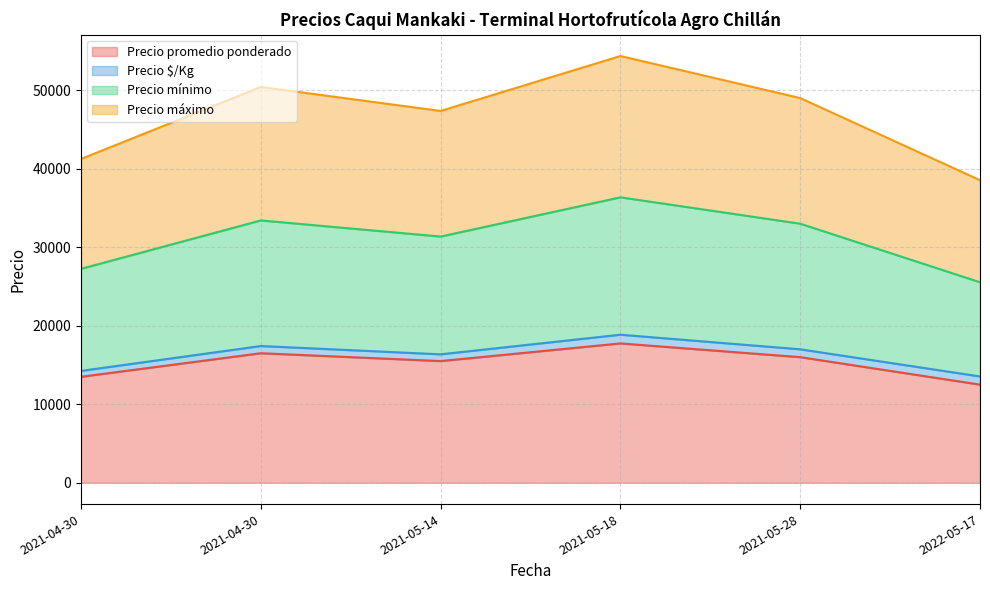

At which category is the sum across all series the highest?

2021-05-18